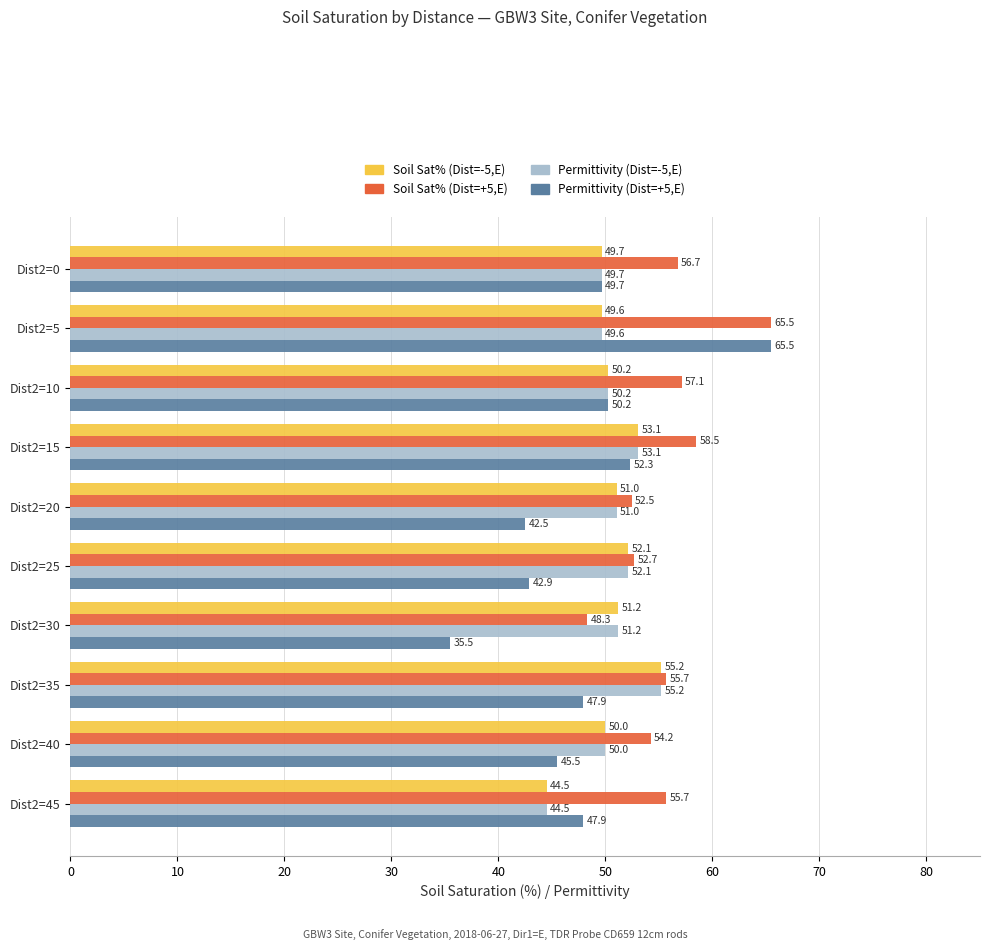

True or false: Soil Sat% (Dist=-5,E) has a value of 49.6 at Dist2=5.

True